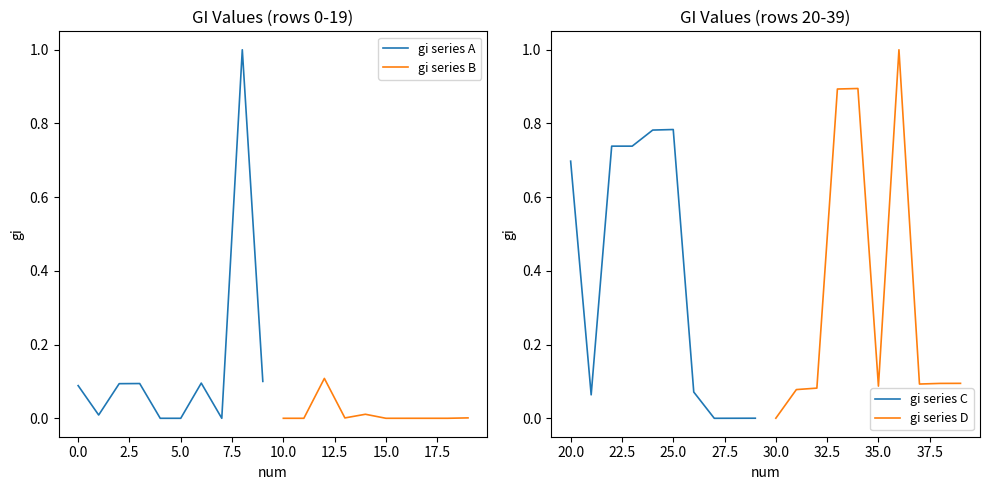

After their last crossing, which series has the higher values: gi series B or gi series A?

gi series A